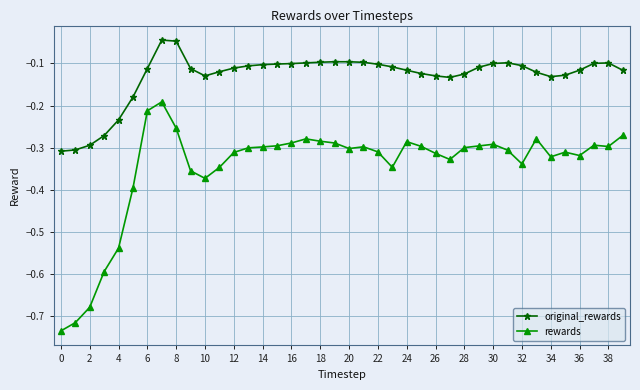

What is the difference between the second highest and minimum values in the original_rewards series?

0.3